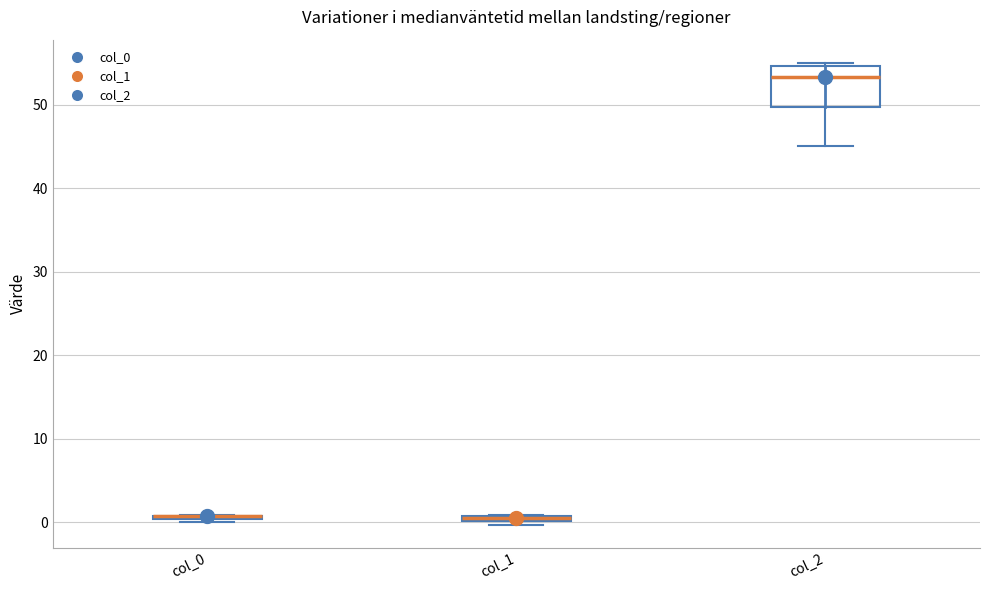

Where is the lower edge of the box for col_2 on the y-axis? The values are not printed on the chart, so give them approximately, as read against the axis.

50